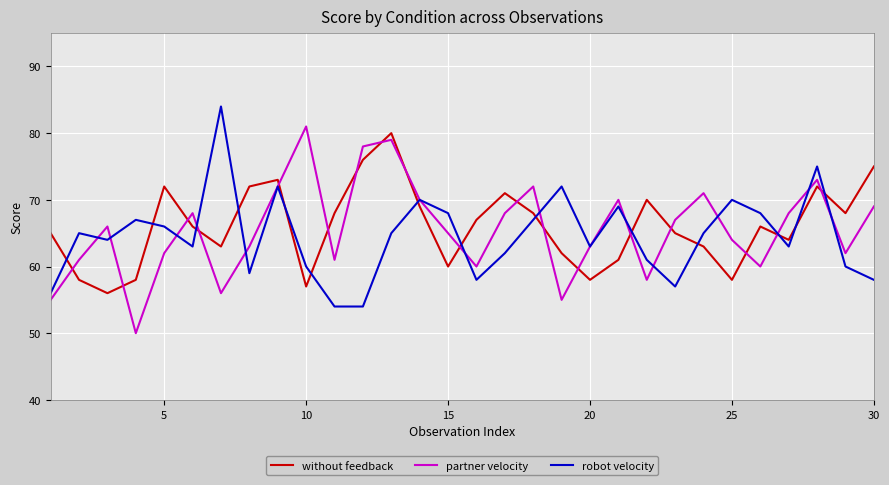

What is the maximum value for robot velocity?

84